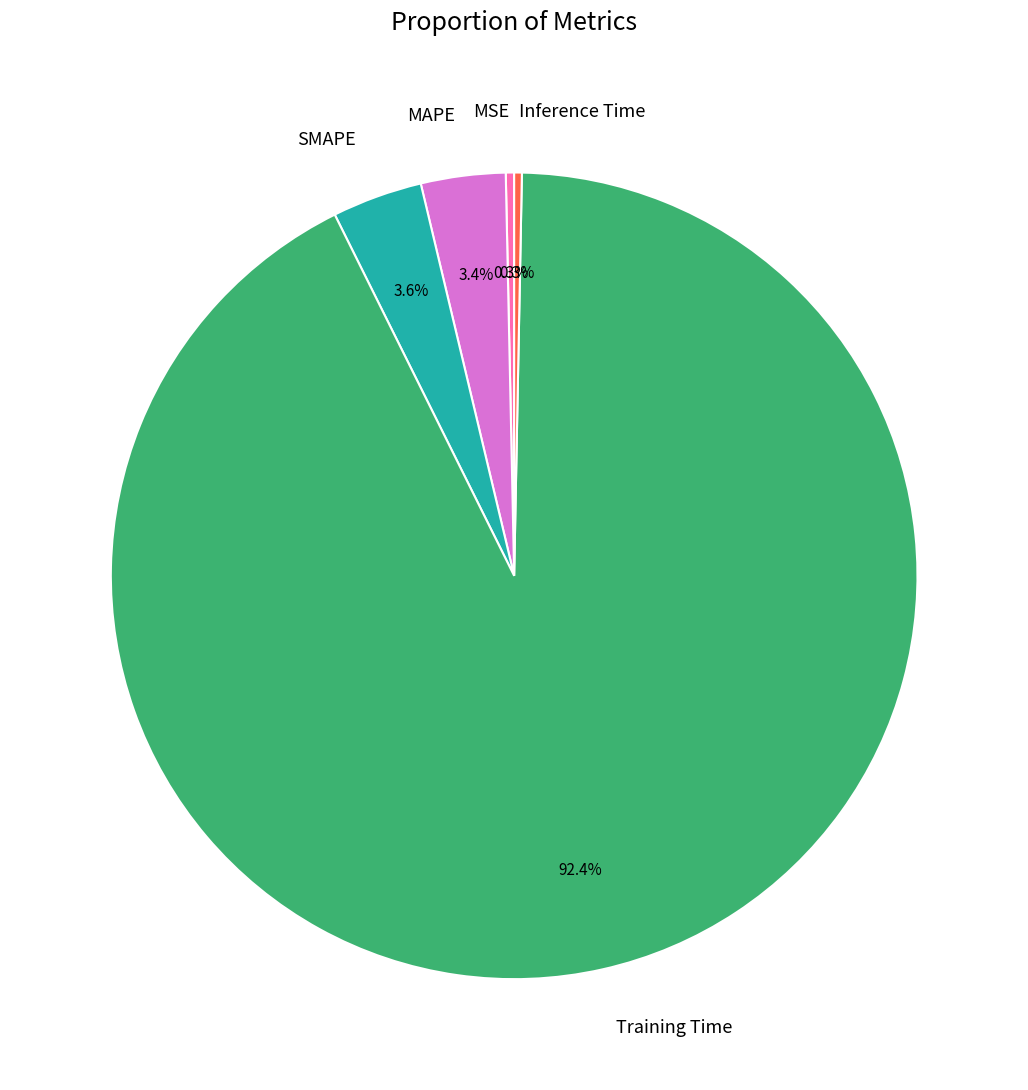

True or false: Inference Time accounts for 0% of the total.

True